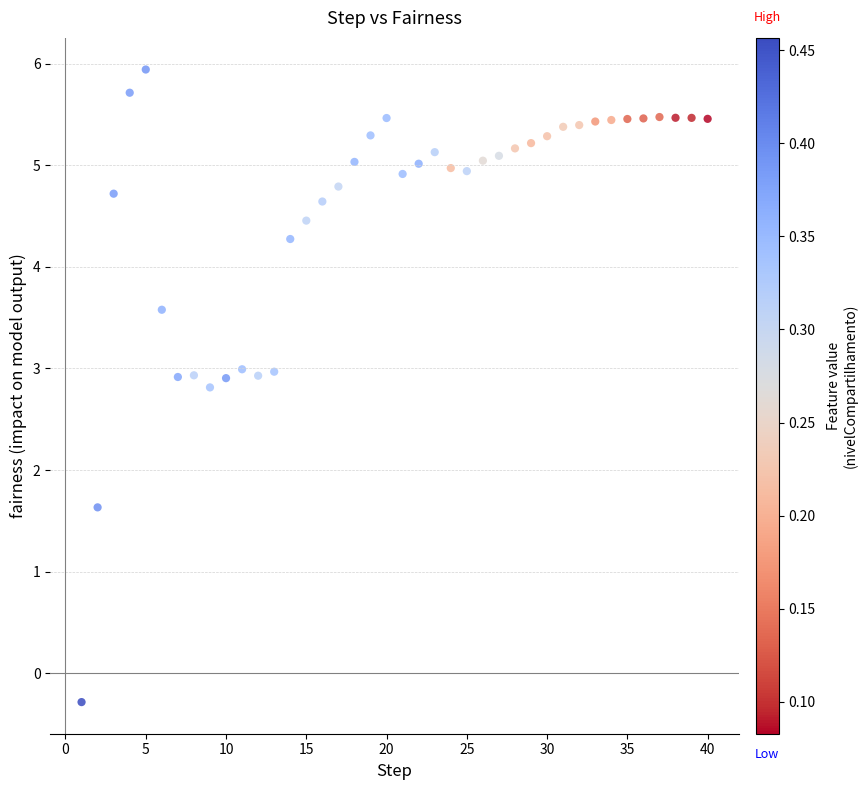

What is the range of Y values (max minus min)?

6.2